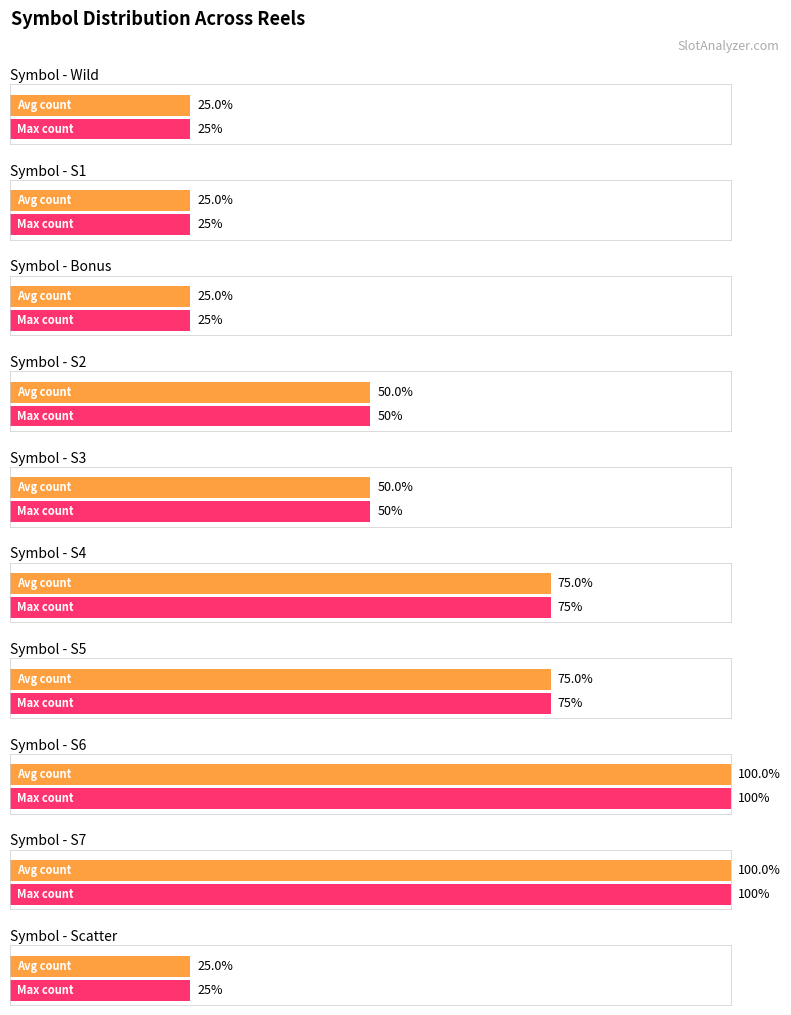

How many groups of bars are there?

10